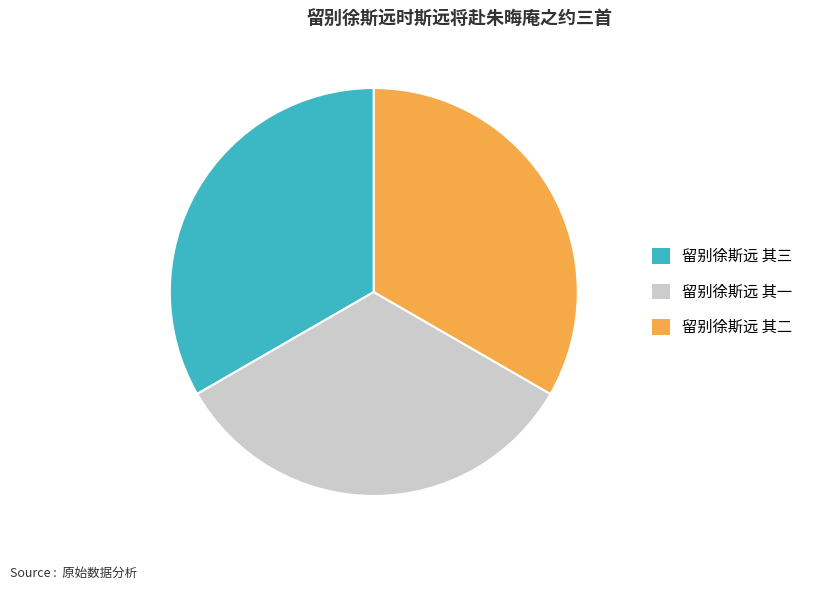

Is it true that 留别徐斯远 其一 is 27% of the pie?

False